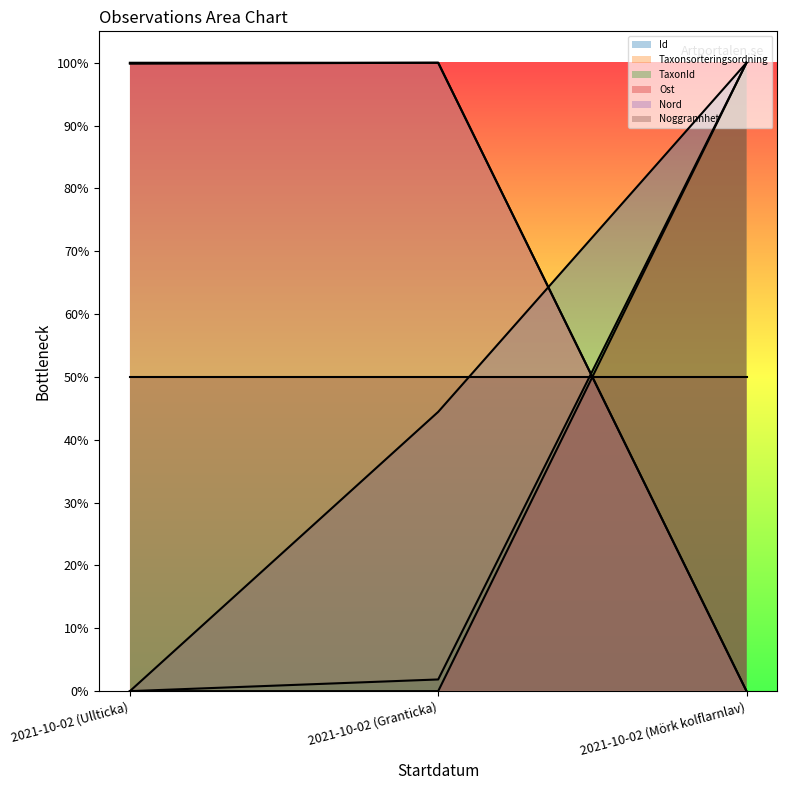

At which category does the chart reach its peak across all series?

2021-10-02 (Mörk kolflarnlav)